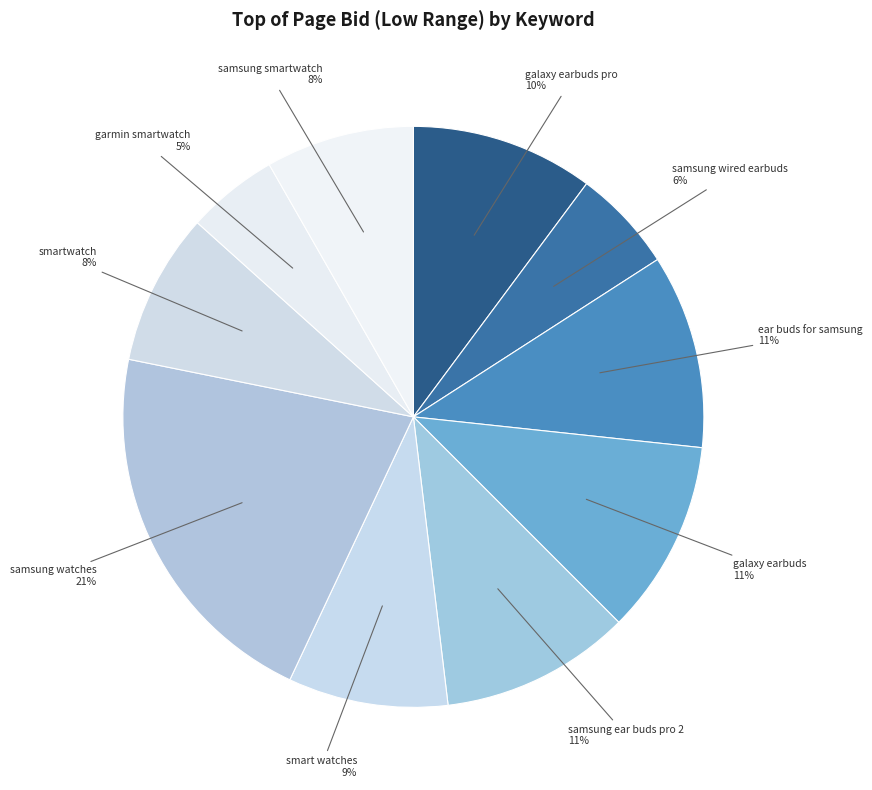

Do samsung smartwatch and samsung ear buds pro 2 together represent more than half of the pie?

No